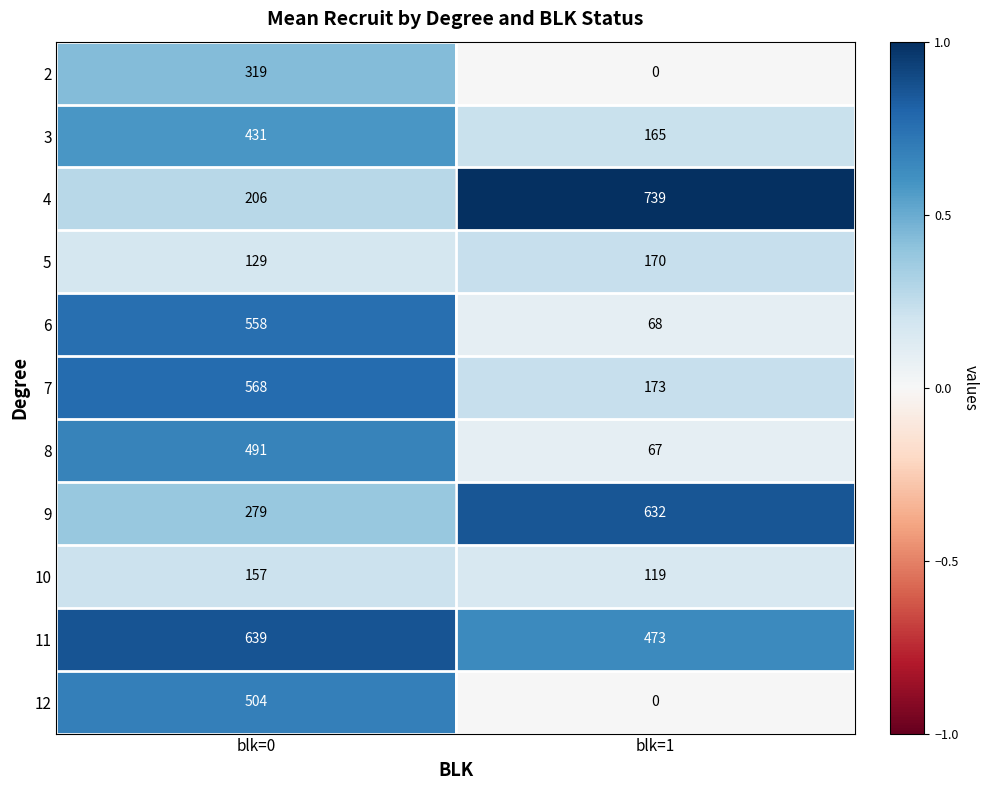

What is the difference between the 6 values at blk=0 and blk=1?

490